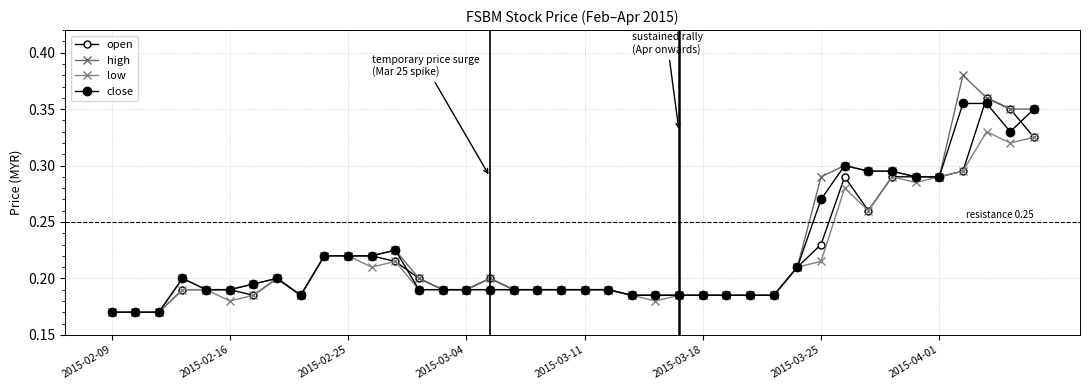

How many data points does each series have?

40